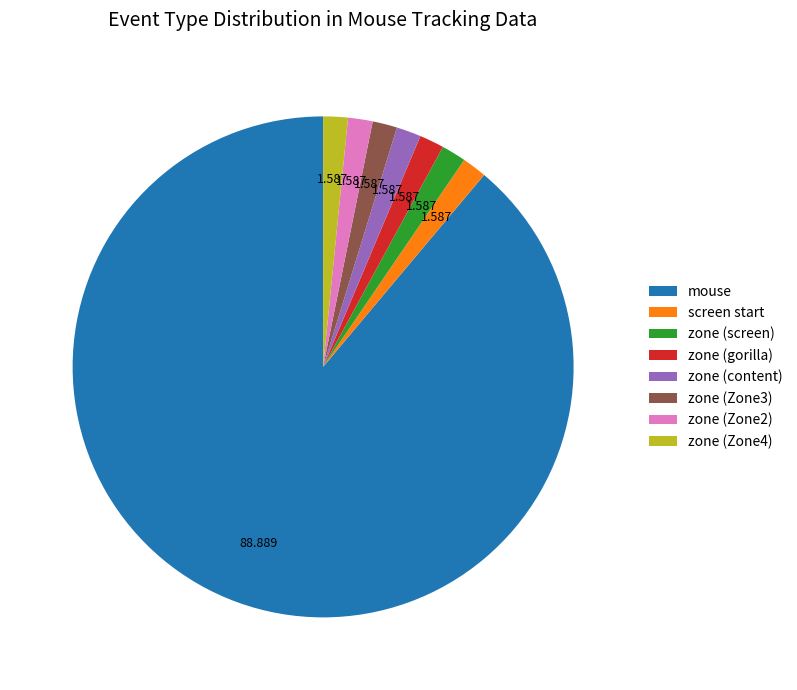

Do zone (Zone4) and zone (screen) together represent more than half of the pie?

No